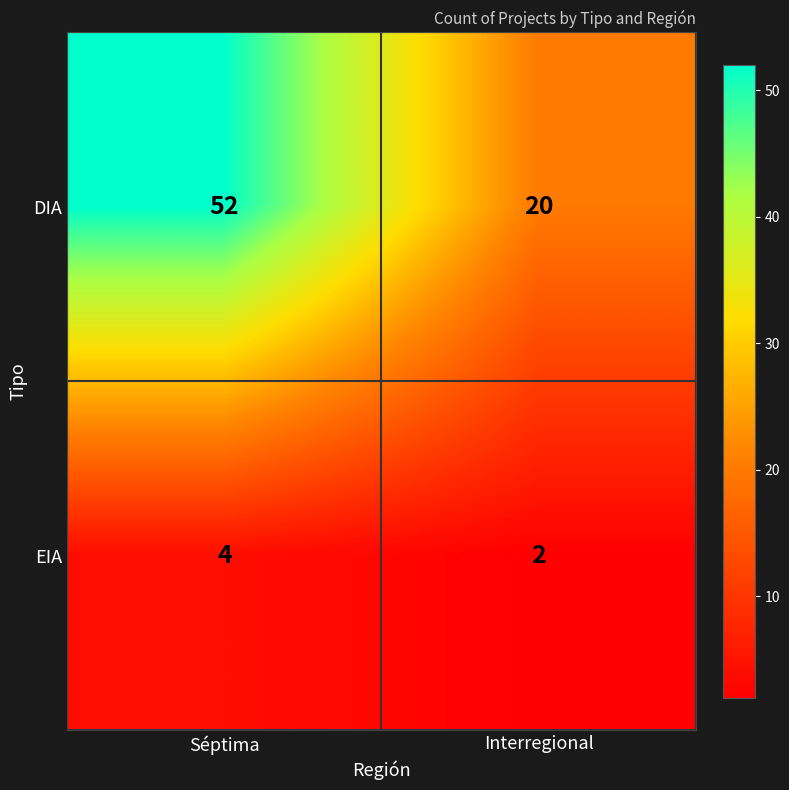

What is the difference between the highest and lowest values at Séptima?

48